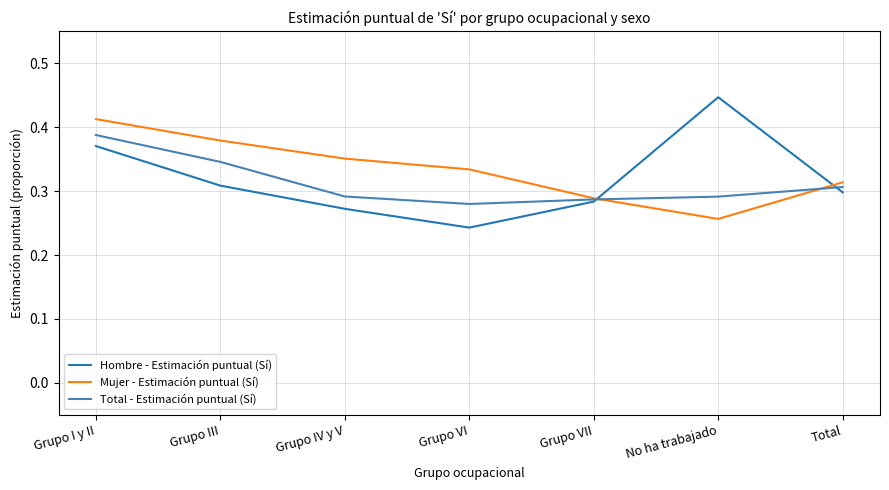

At which category is the sum across all series the highest?

Grupo I y II